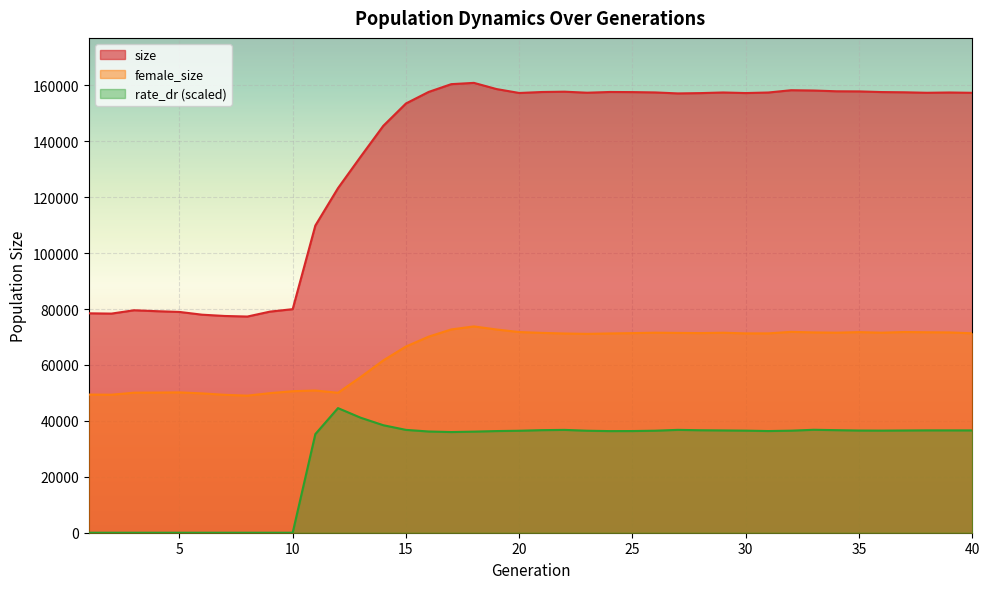

What are all the series names shown in the legend?

size, female_size, rate_dr (scaled)